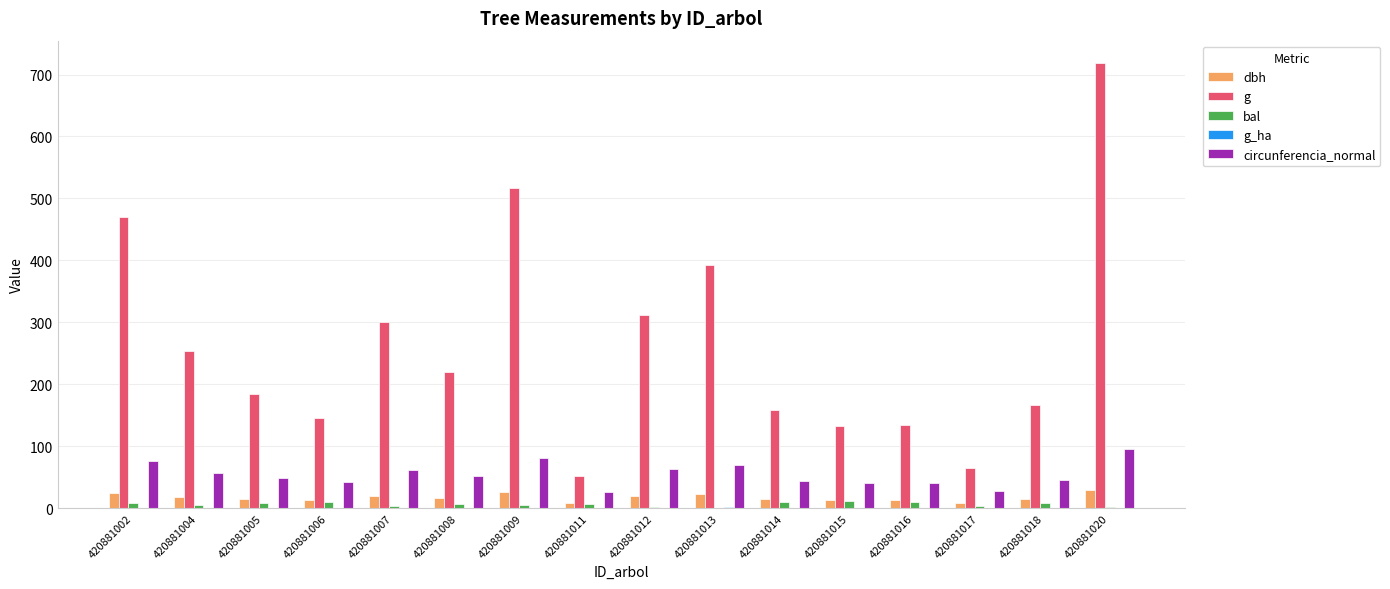

True or false: dbh has a value of 13.6 at 420881006.

True